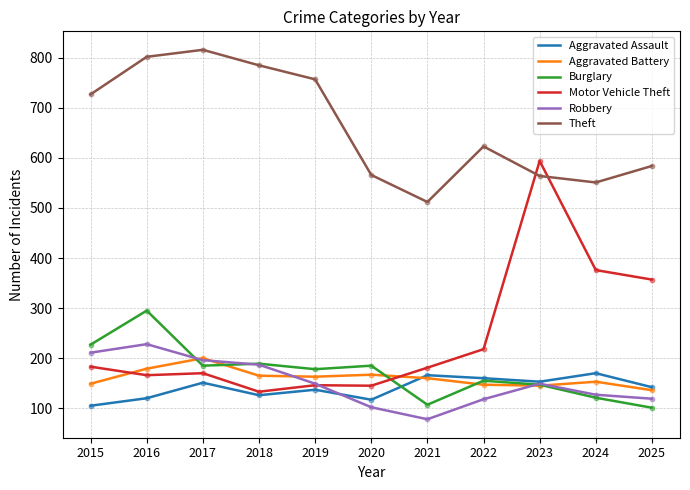

What is the total value across all series at 2017?

1718